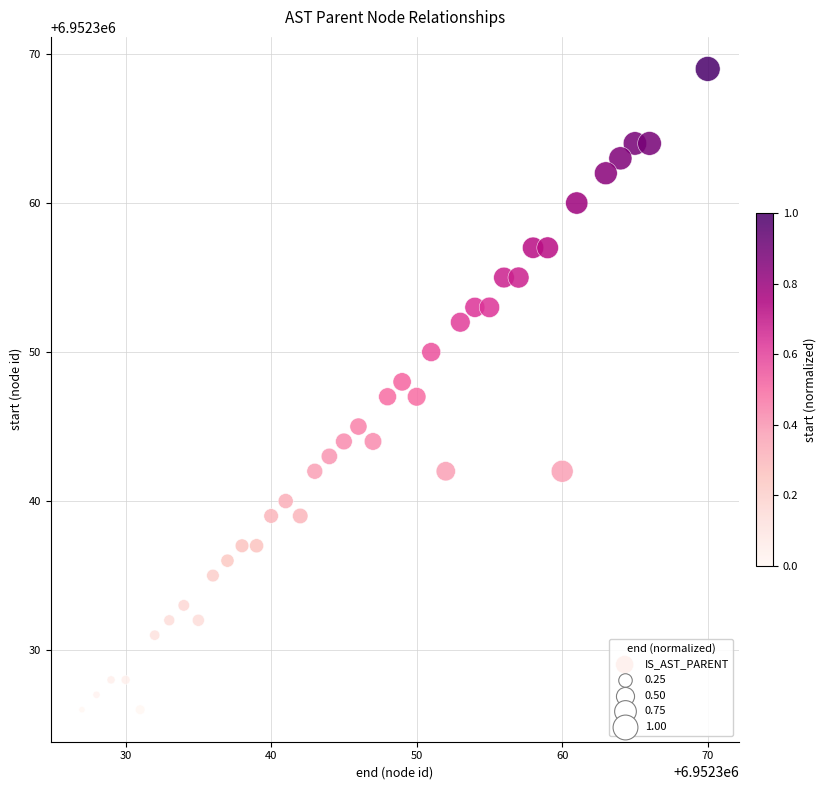

What is the range of Y values (max minus min)?

43